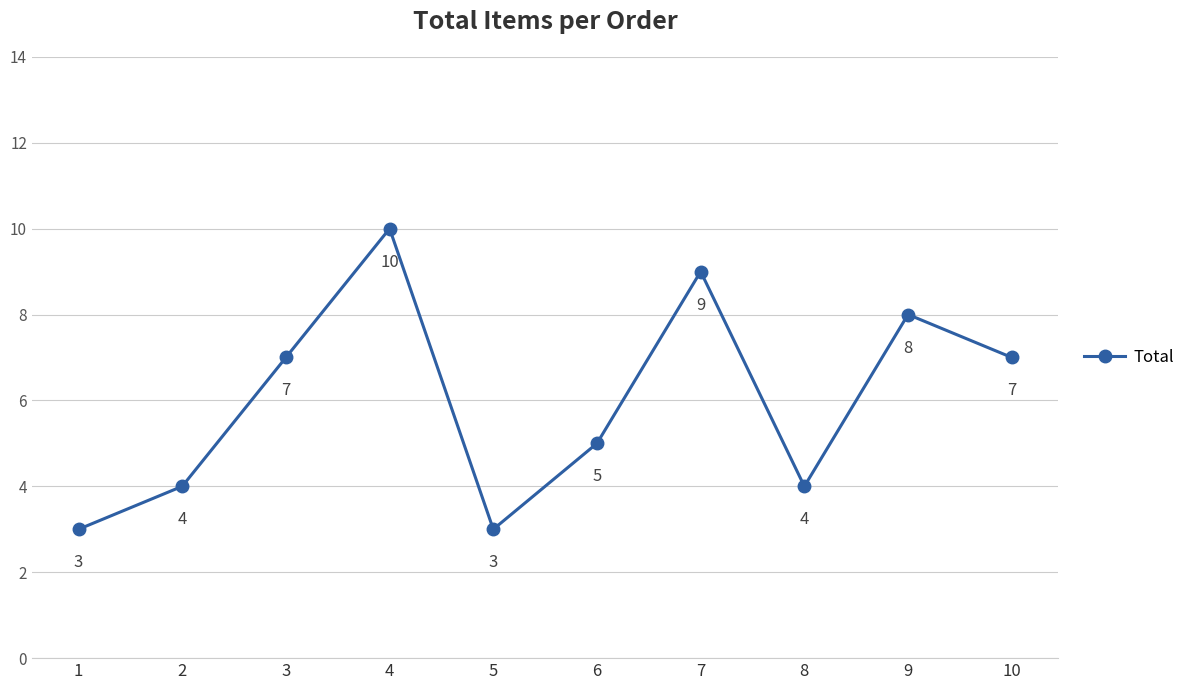

How many values are below 7?

5